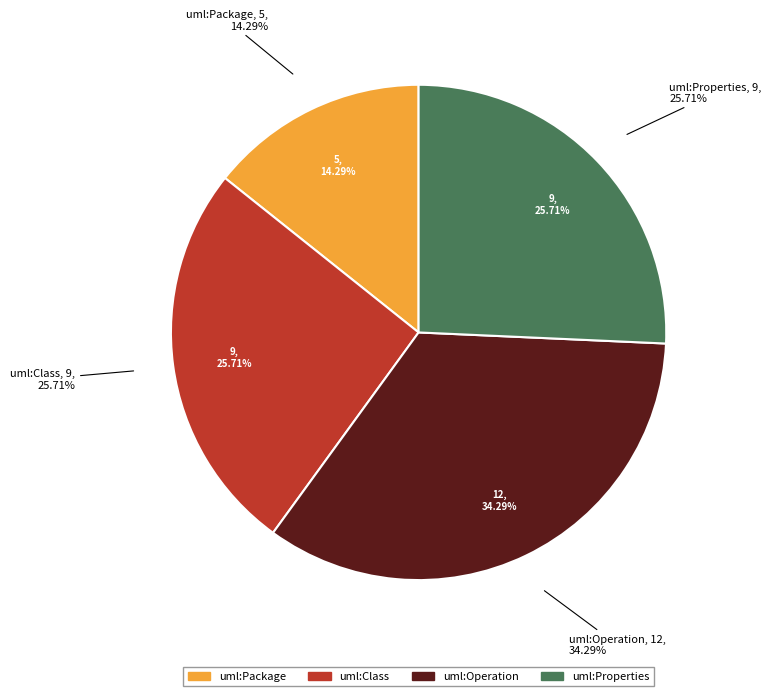

Is there any slice that represents more than half of the pie?

No